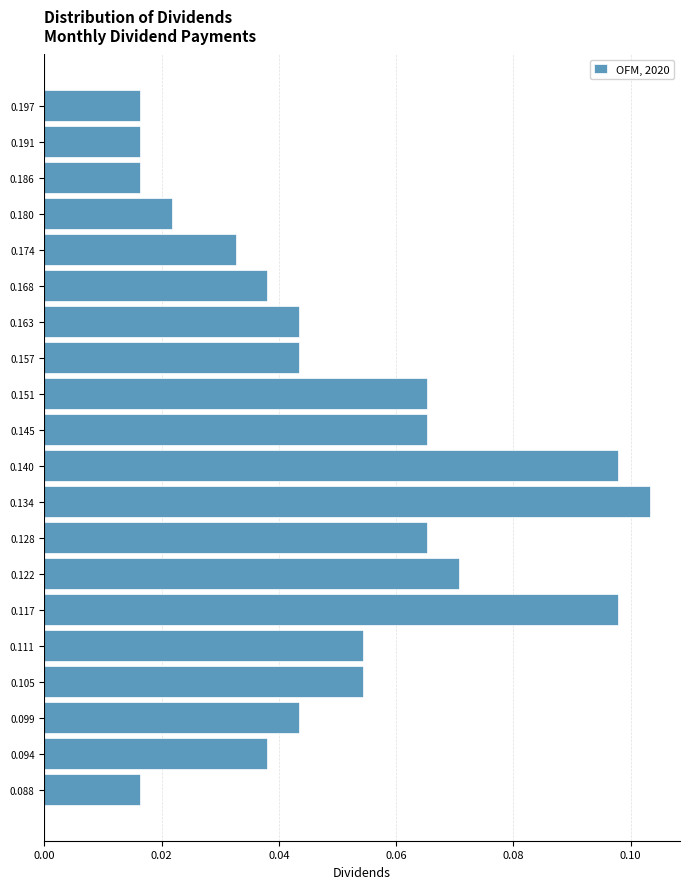

Reading bottom to top, transcribe this chart: for each bar, give the range it covers on the y-axis and its length. Neither the bar edges nor the lengths are printed on the chart, so give them approximately, as read against the axes.

0.085 to 0.091: 0.016
0.091 to 0.097: 0.038
0.097 to 0.102: 0.044
0.102 to 0.108: 0.054
0.108 to 0.114: 0.054
0.114 to 0.120: 0.098
0.120 to 0.125: 0.070
0.125 to 0.131: 0.066
0.131 to 0.137: 0.104
0.137 to 0.143: 0.098
0.143 to 0.148: 0.066
0.148 to 0.154: 0.066
0.154 to 0.160: 0.044
0.160 to 0.166: 0.044
0.166 to 0.171: 0.038
0.171 to 0.177: 0.032
0.177 to 0.183: 0.022
0.183 to 0.189: 0.016
0.189 to 0.194: 0.016
0.194 to 0.200: 0.016